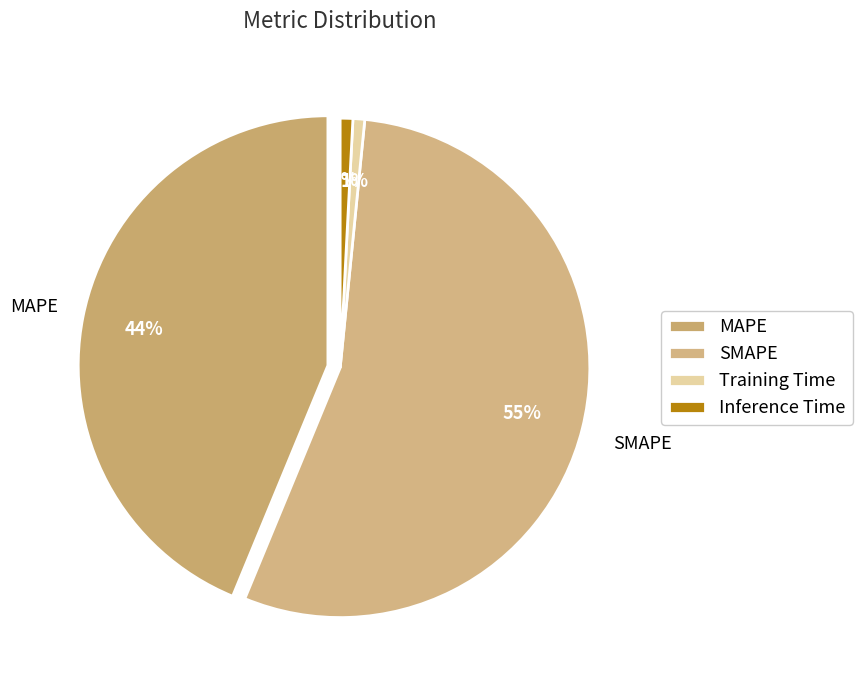

Which slice is the largest?

SMAPE